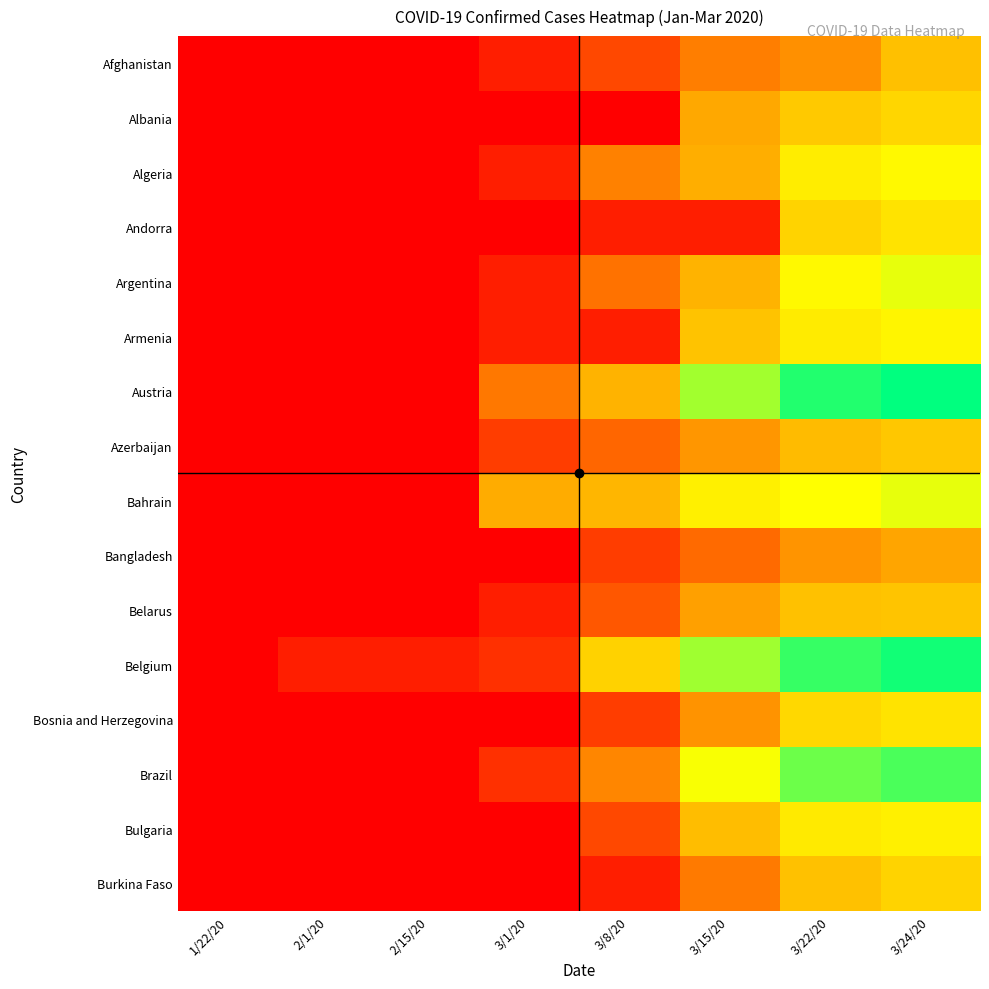

Which category has the highest value across all series?

3/24/20